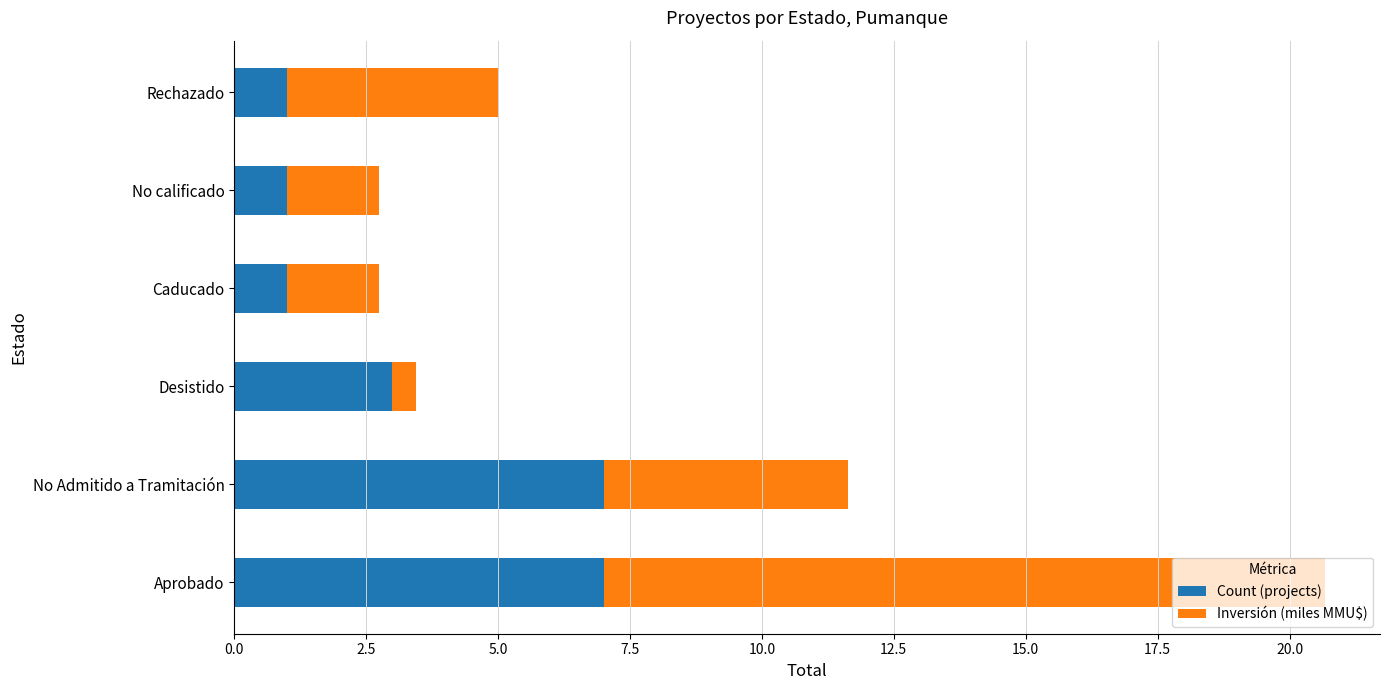

The Count (projects) series shows 1.8 at Aprobado. True or false?

False